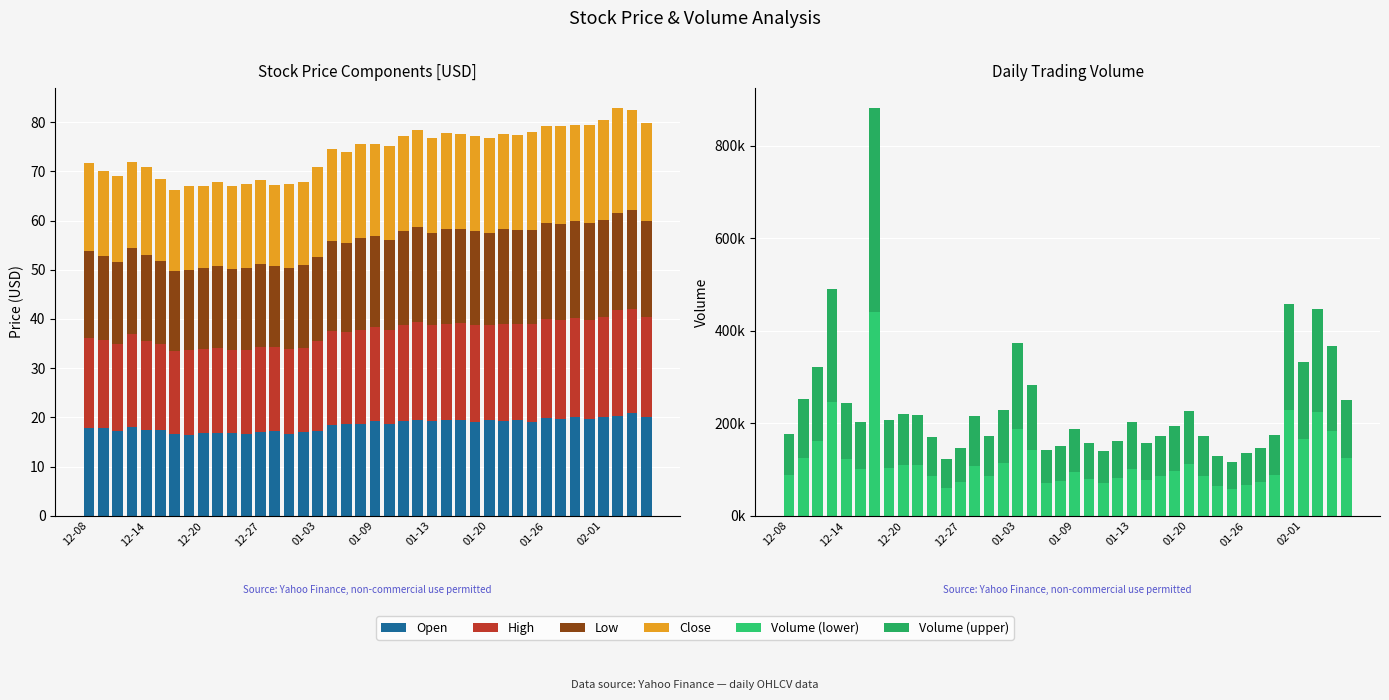

What is the total value across all series at 35?

457379.5